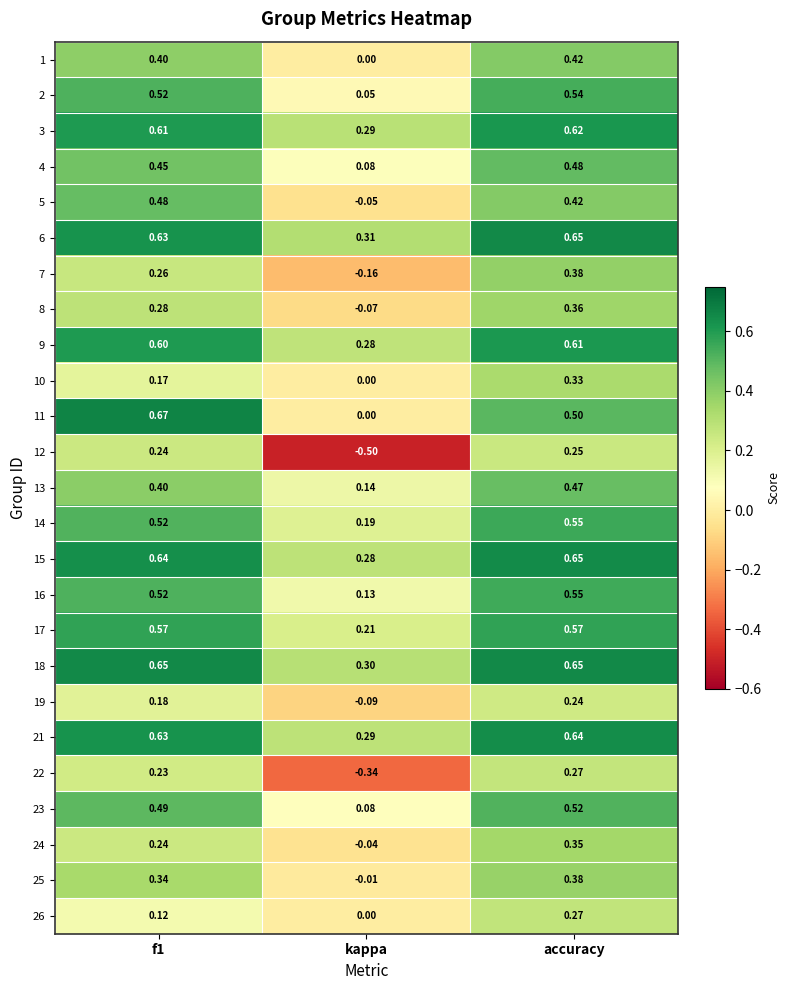

Which category has the lowest value across all series?

kappa